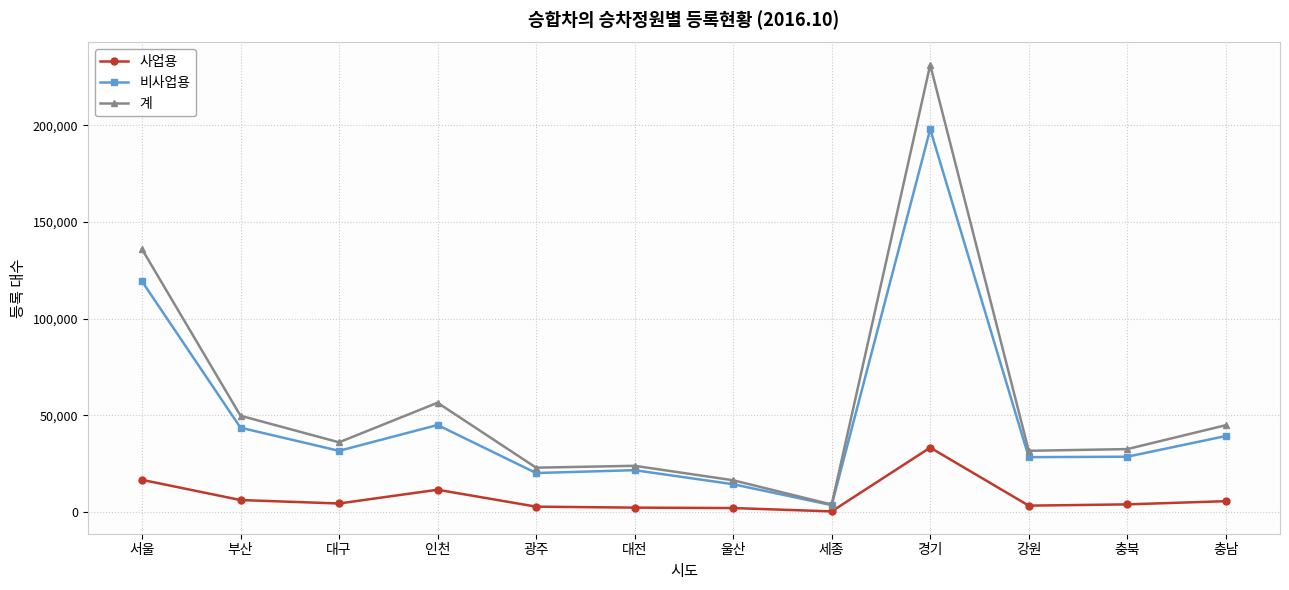

True or false: 사업용 has more than 0 interior local peaks.

True